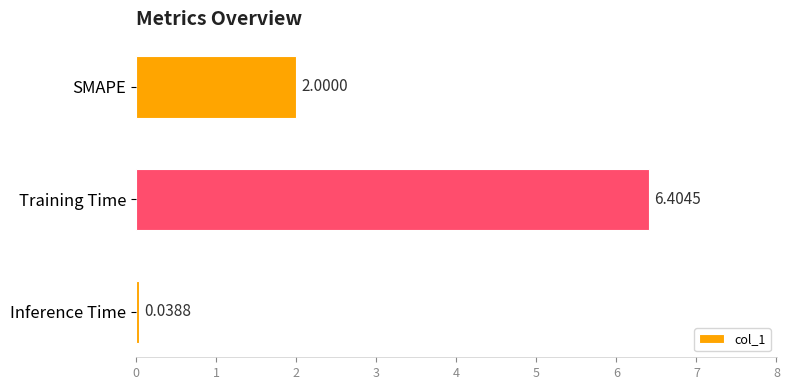

Count the number of categories in the chart.

3